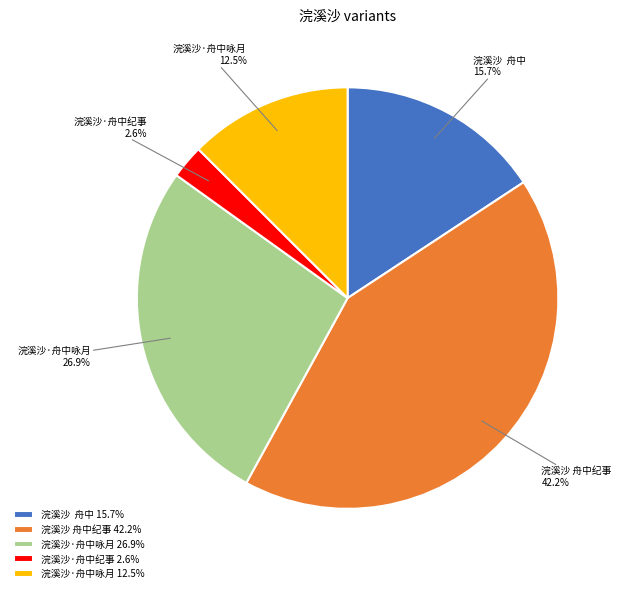

Which has a higher value, 浣溪沙·舟中咏月 12.5% or 浣溪沙·舟中咏月 26.9%?

浣溪沙·舟中咏月 26.9%